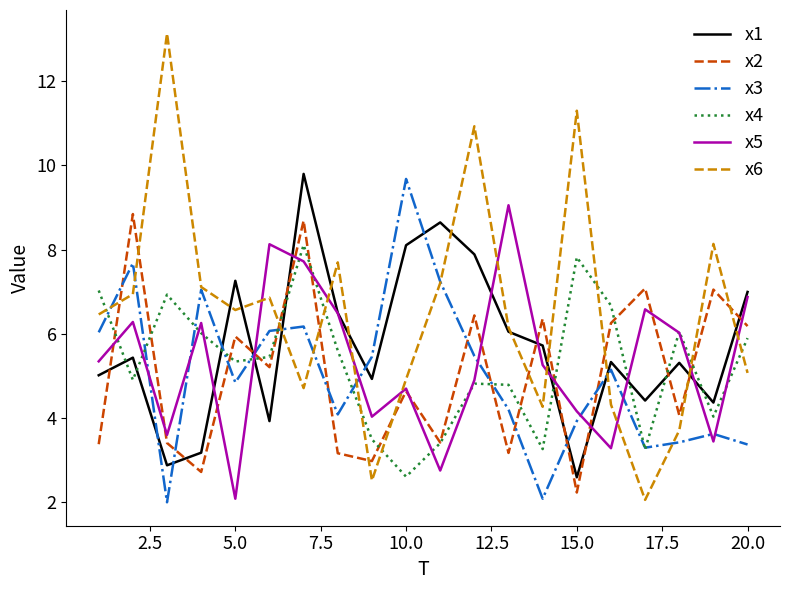

How many intersections are there between x6 and x1?

11